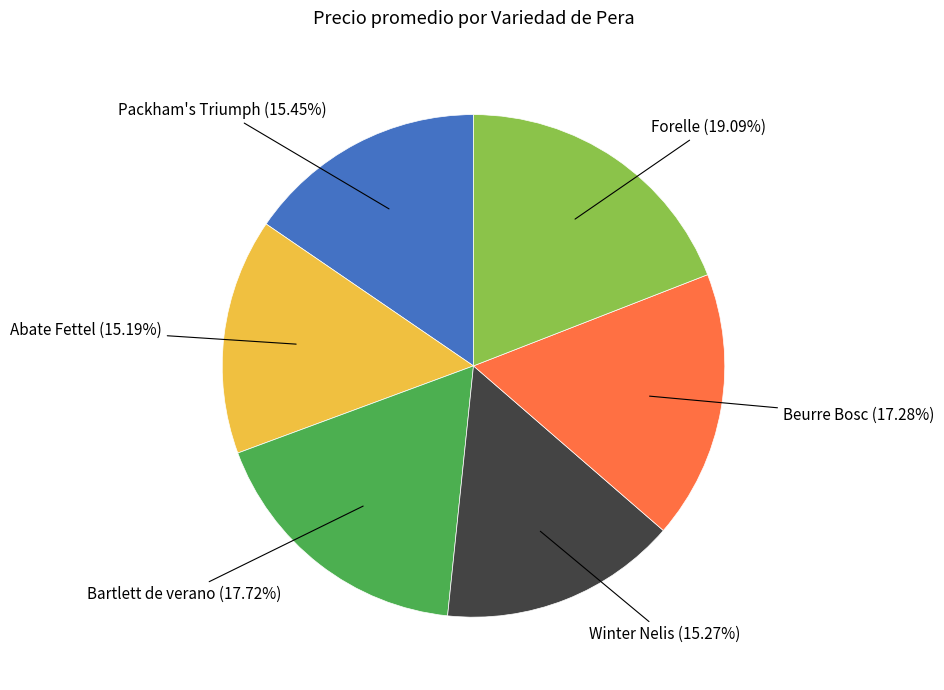

What percentage is the Packham's Triumph slice, to the nearest percent?

15%